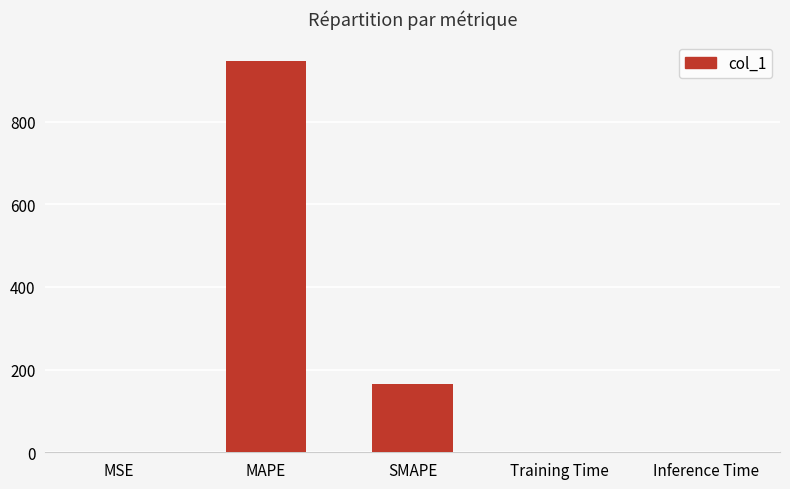

What is the sum of all values?

1112.4